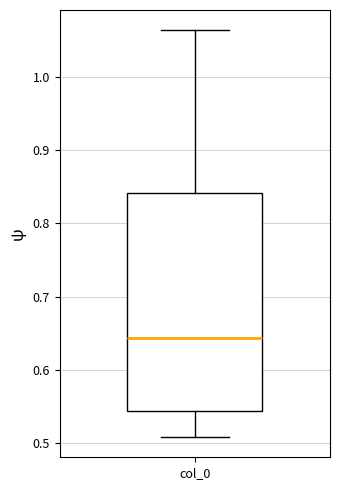

Where is the lower edge of the box for col_0 on the y-axis? The values are not printed on the chart, so give them approximately, as read against the axis.

0.54